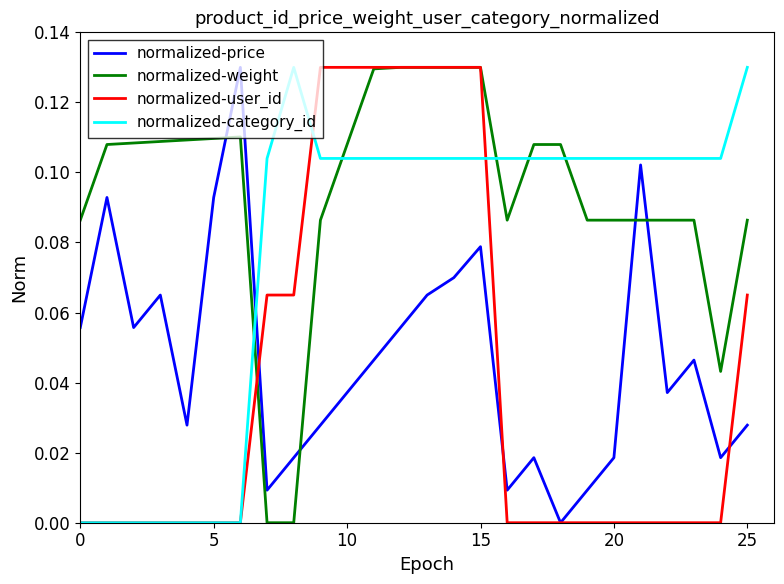

True or false: normalized-weight has more than 0 points higher than both neighbors.

True